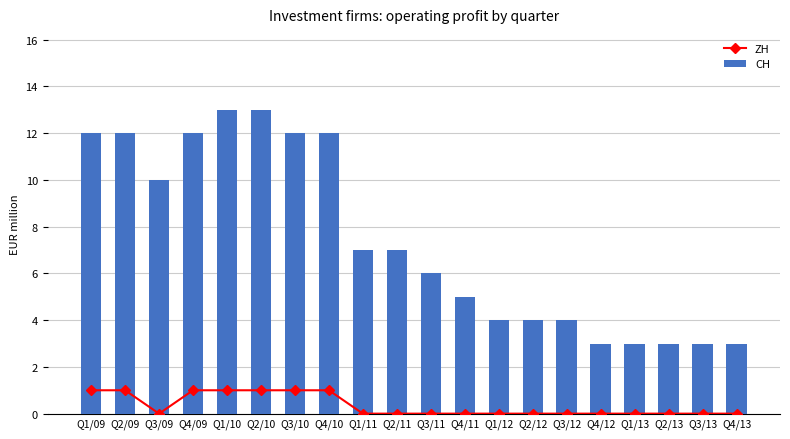

Does the chart contain any negative values?

No